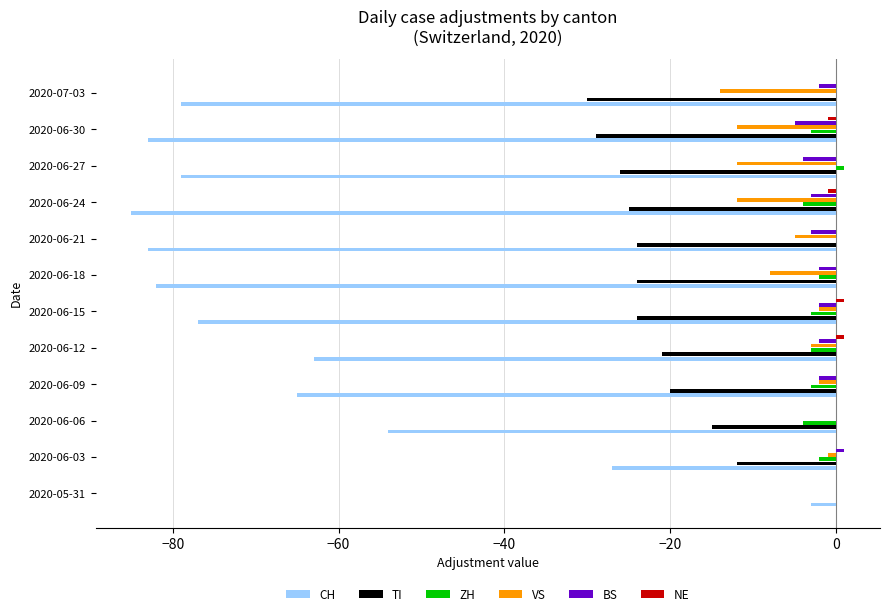

Is the value of ZH at 2020-06-12 greater than the value of CH at 2020-06-09?

Yes